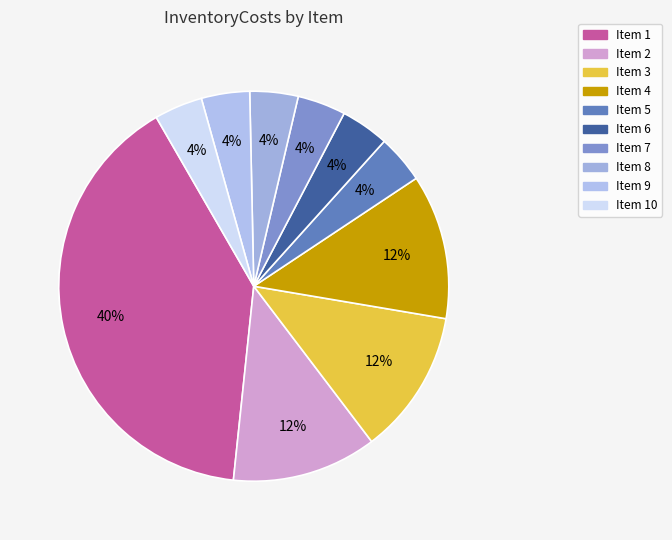

What is the largest slice in the pie chart?

Item 1